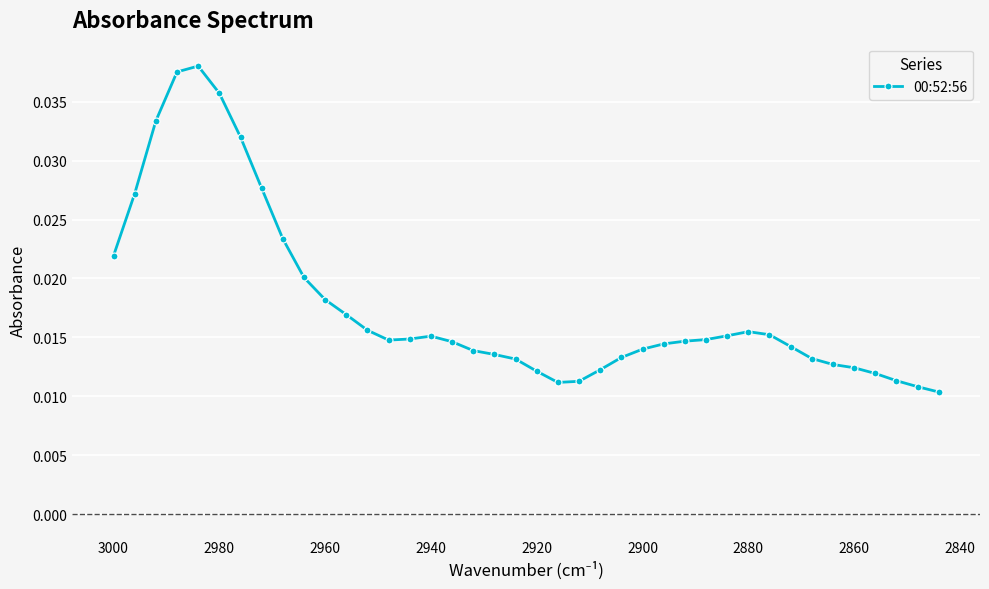

How many points are higher than both their immediate neighbors (excluding endpoints)?

3